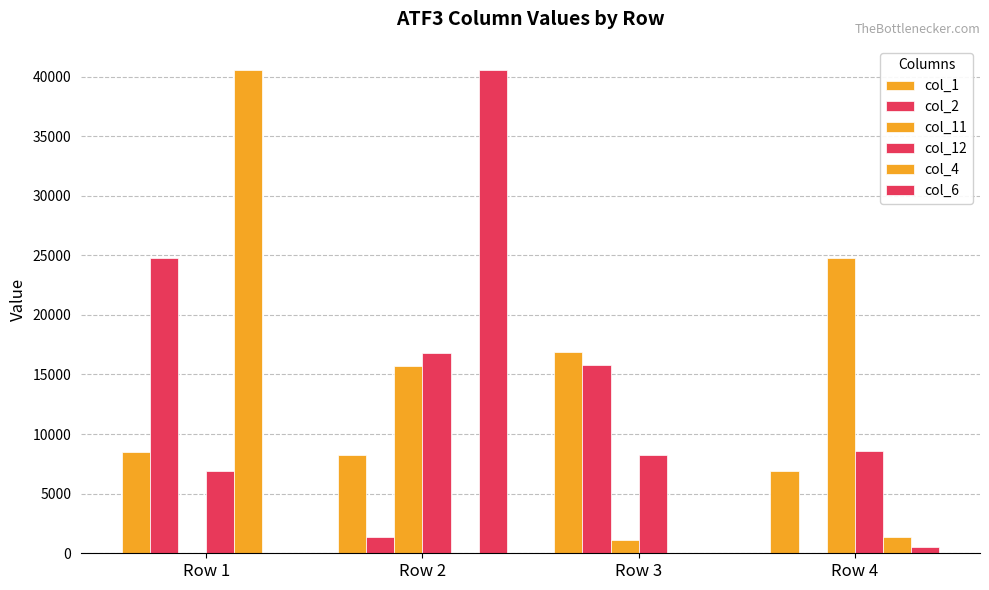

Where is col_11 nearest to the value 12404?

Row 2